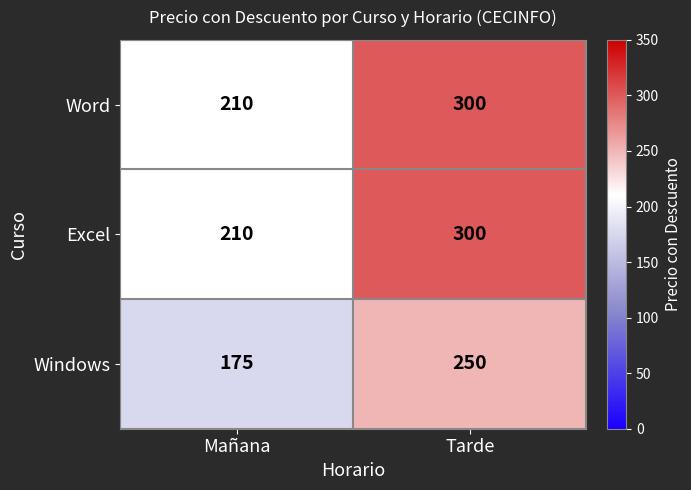

Rank the categories by Windows value from lowest to highest.

Mañana, Tarde